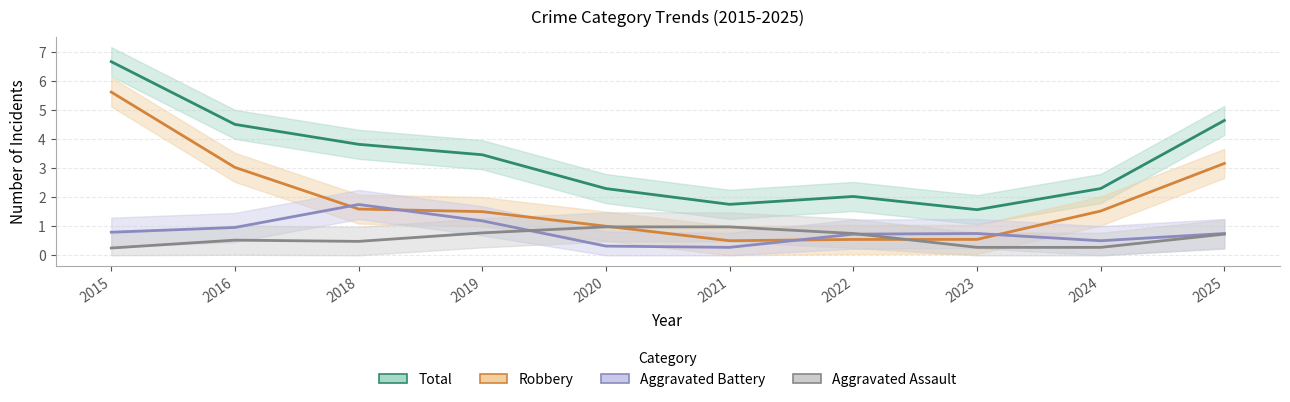

True or false: Aggravated Assault has a value of 1.0 at 2020.

True